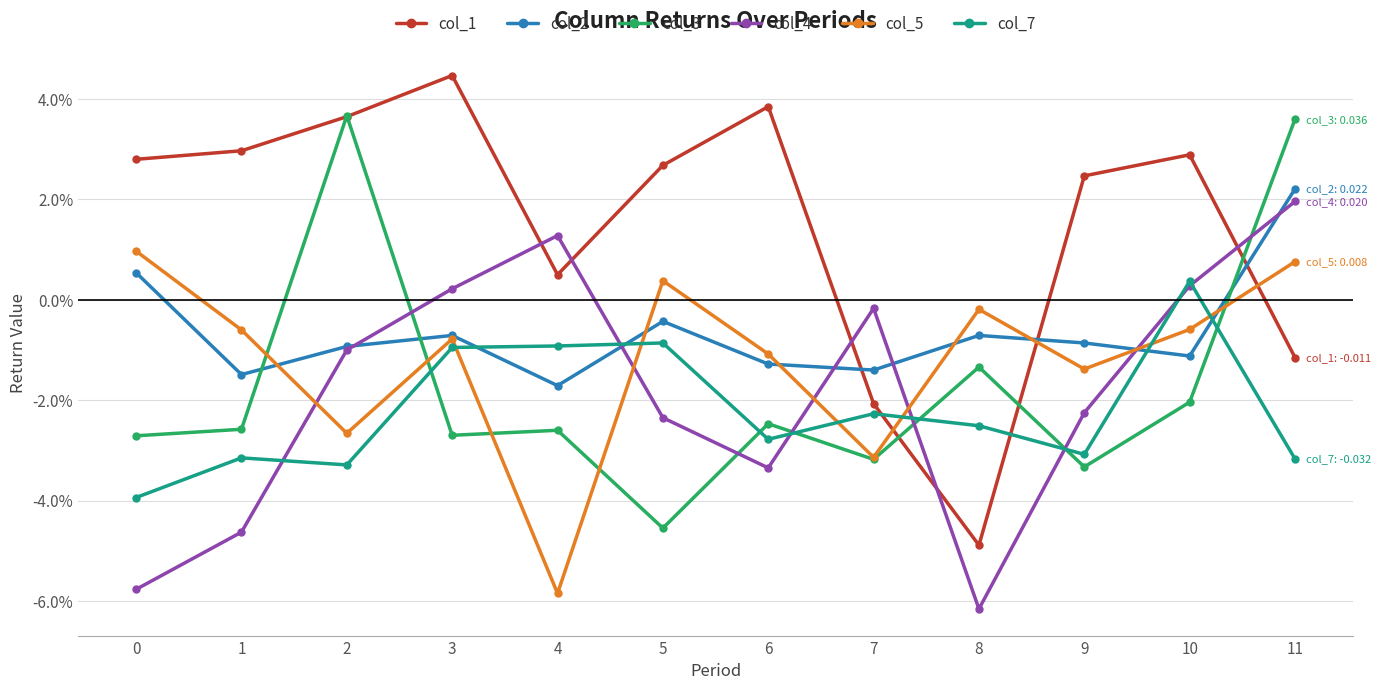

Reading left to right, what are all the values shown in this chart?

col_1: 0=0.0	1=0.0	2=0.0	3=0.0	4=0.0	5=0.0	6=0.0	7=-0.0	8=-0.0	9=0.0	10=0.0	11=-0.0
col_2: 0=0.0	1=-0.0	2=-0.0	3=-0.0	4=-0.0	5=-0.0	6=-0.0	7=-0.0	8=-0.0	9=-0.0	10=-0.0	11=0.0
col_3: 0=-0.0	1=-0.0	2=0.0	3=-0.0	4=-0.0	5=-0.0	6=-0.0	7=-0.0	8=-0.0	9=-0.0	10=-0.0	11=0.0
col_4: 0=-0.1	1=-0.0	2=-0.0	3=0.0	4=0.0	5=-0.0	6=-0.0	7=-0.0	8=-0.1	9=-0.0	10=0.0	11=0.0
col_5: 0=0.0	1=-0.0	2=-0.0	3=-0.0	4=-0.1	5=0.0	6=-0.0	7=-0.0	8=-0.0	9=-0.0	10=-0.0	11=0.0
col_7: 0=-0.0	1=-0.0	2=-0.0	3=-0.0	4=-0.0	5=-0.0	6=-0.0	7=-0.0	8=-0.0	9=-0.0	10=0.0	11=-0.0